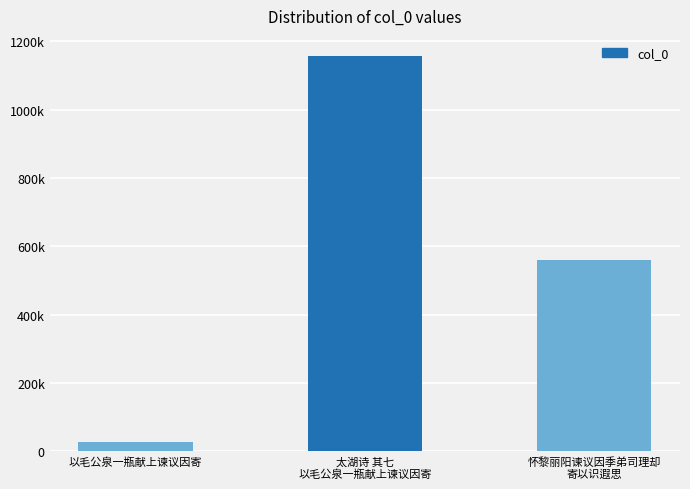

What is the difference between the second highest and minimum values?

531396